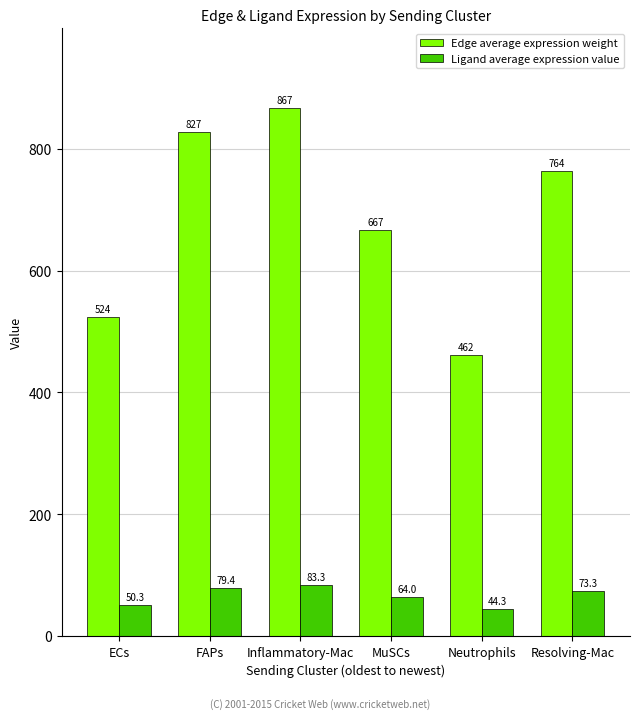

Is it true that Edge average expression weight equals 666.7 at MuSCs?

True